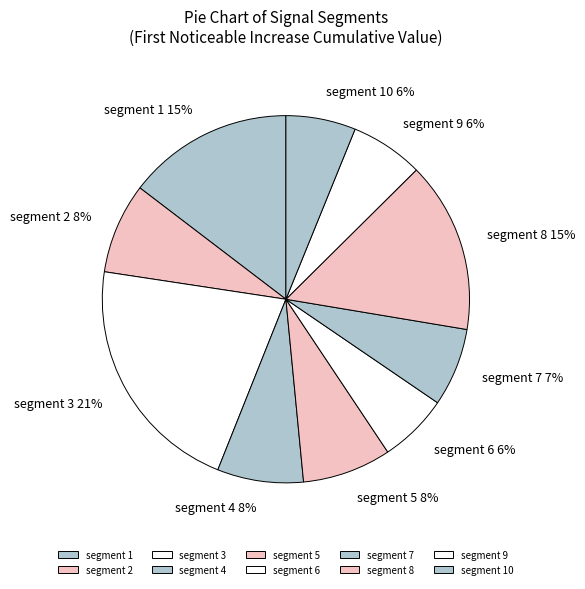

Is it true that segment 1 is 15% of the pie?

True